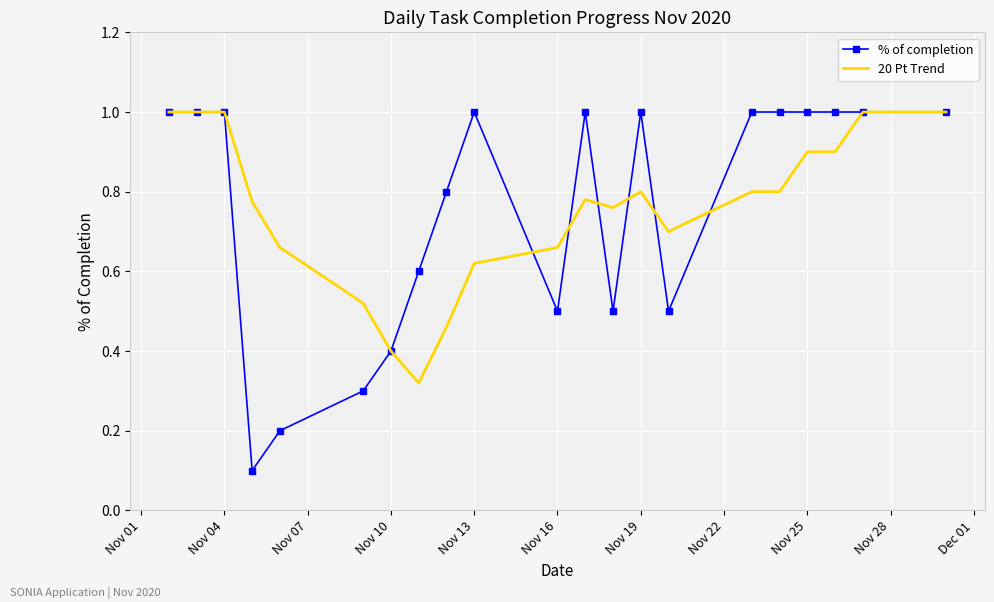

What is the greatest value displayed?

1.0